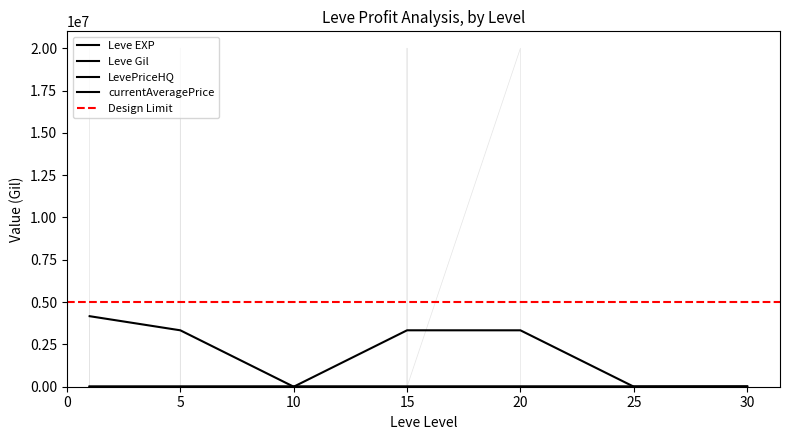

What is the total value across all series at 25?

3352